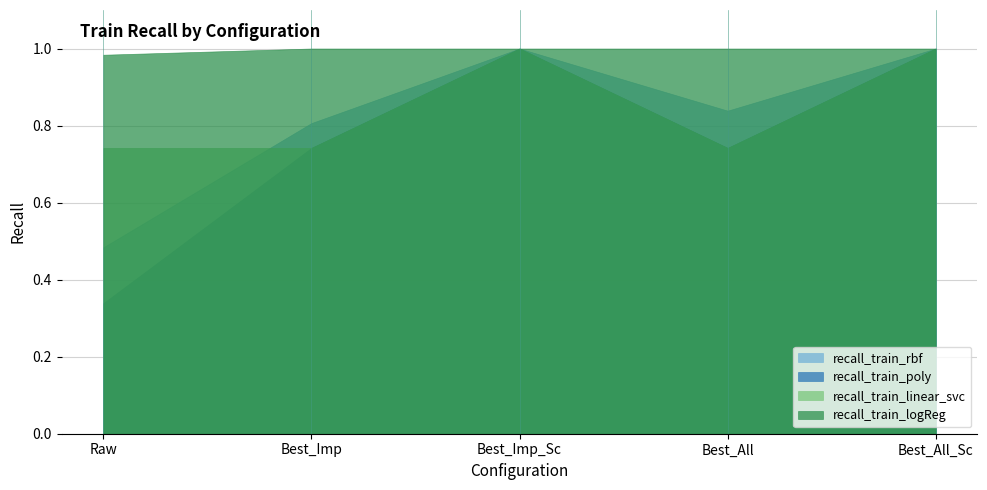

What value does the recall_train_poly series have at Best_Imp?

0.7